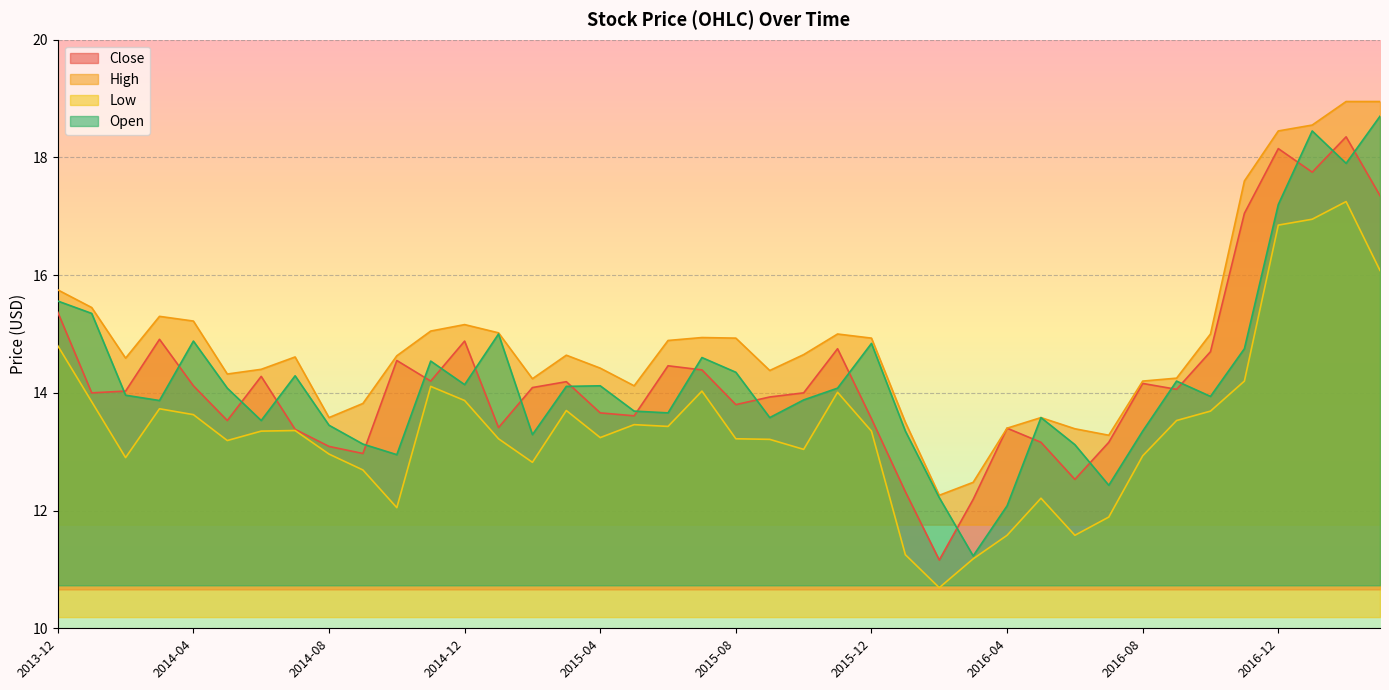

What is the value of the Low point at the 23rd from the left?

13.0